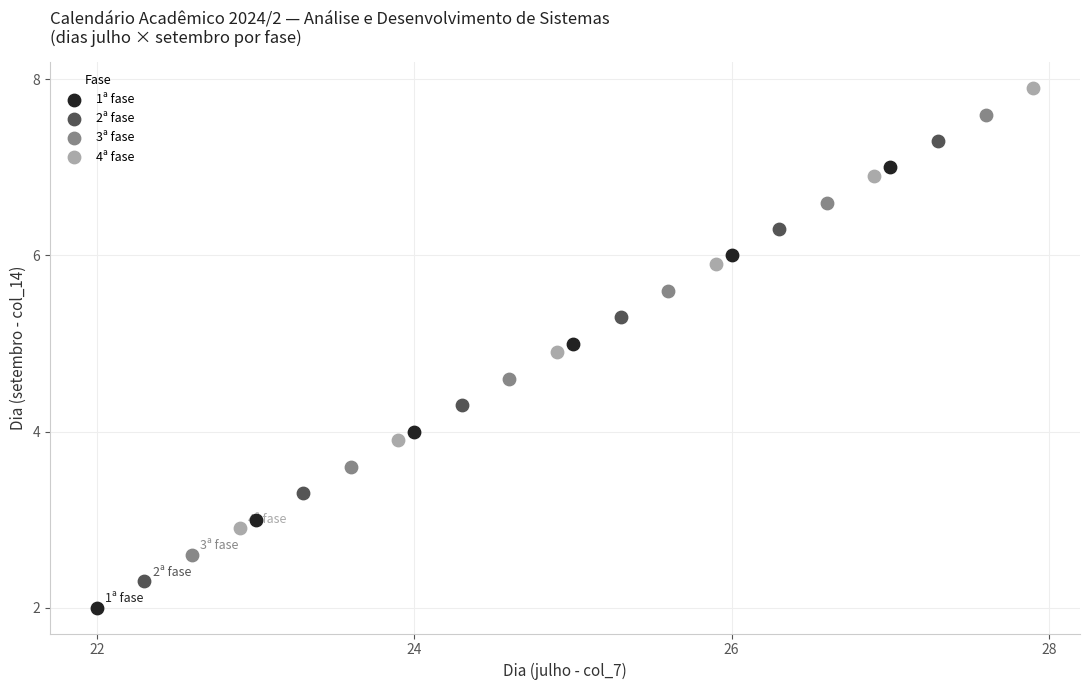

Which series contains the lowest Y value?

1ª fase